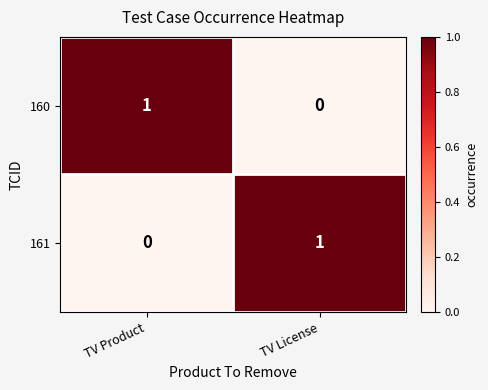

At which label is 161 closest to 0?

TV Product